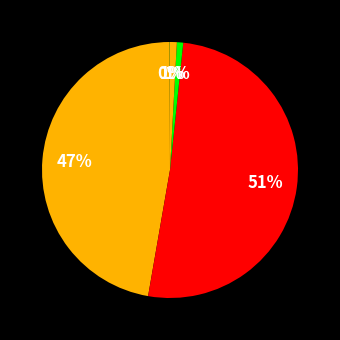

How many slices are in this pie chart?

5